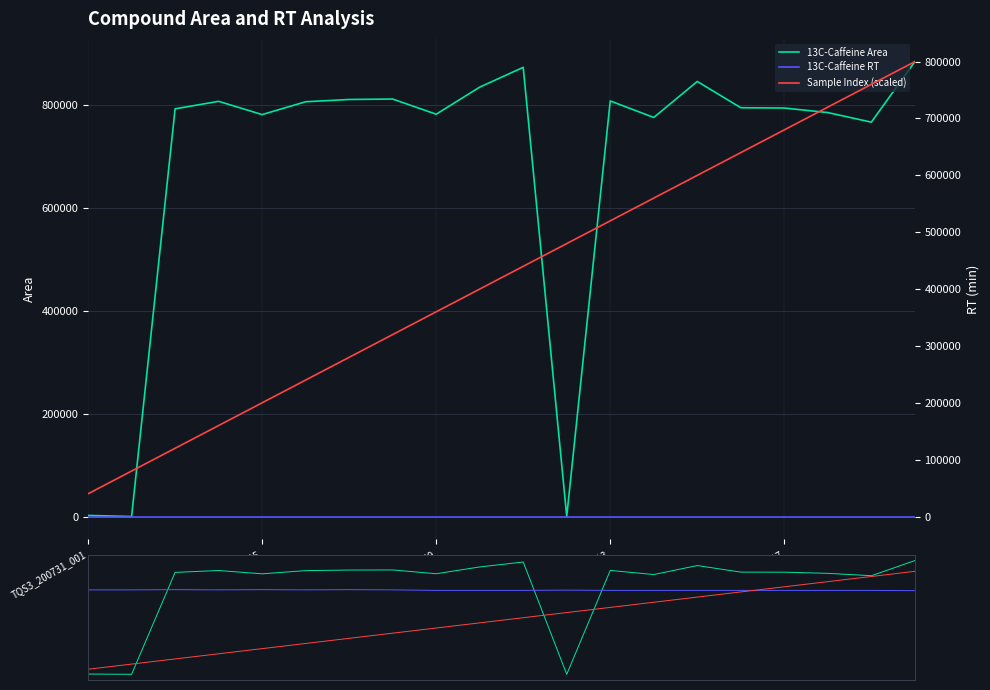

True or false: 13C-Caffeine Area and RT scaled cross at least once.

True